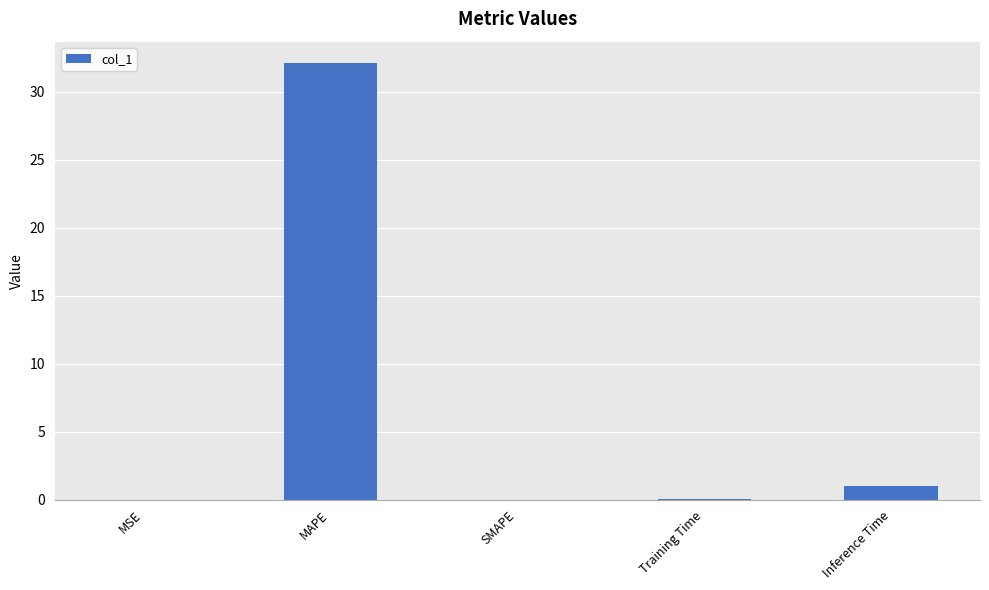

What is the sum of all values?

33.1